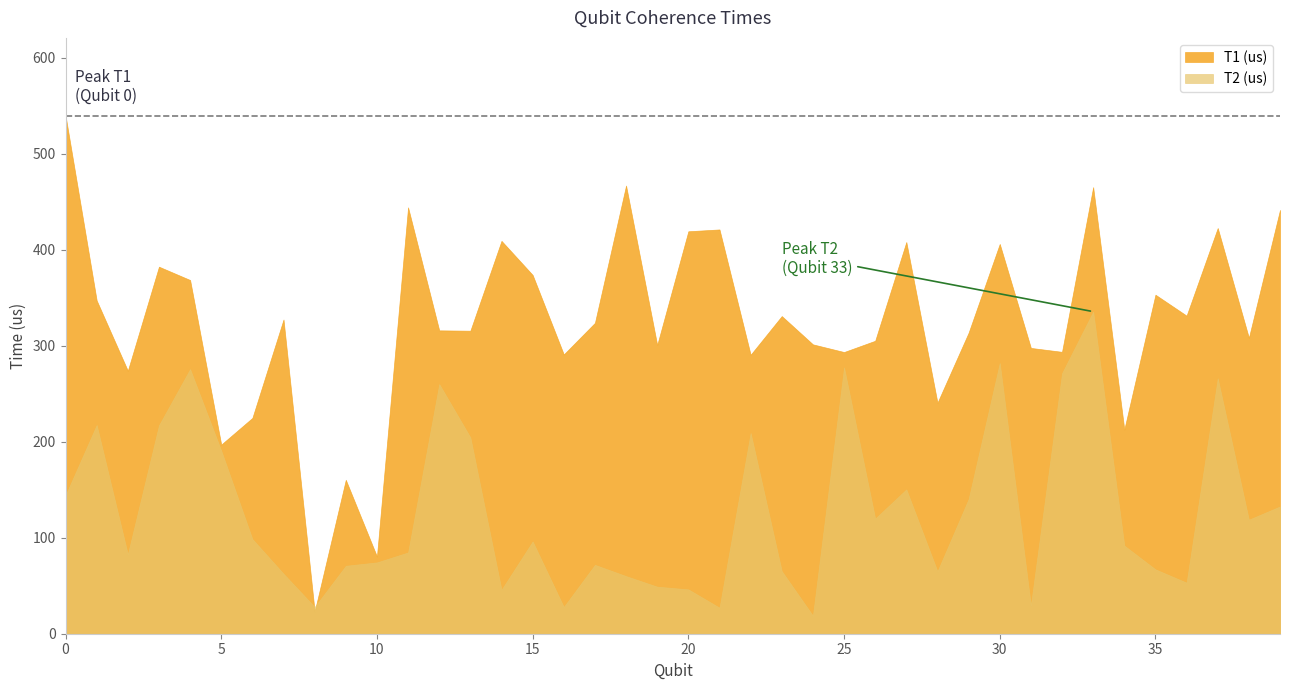

Which category has the lowest value in the T1 (us) series?

8